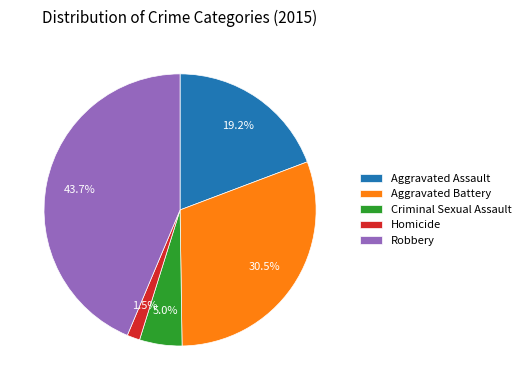

Is the sum of Aggravated Battery and Robbery greater than half?

Yes